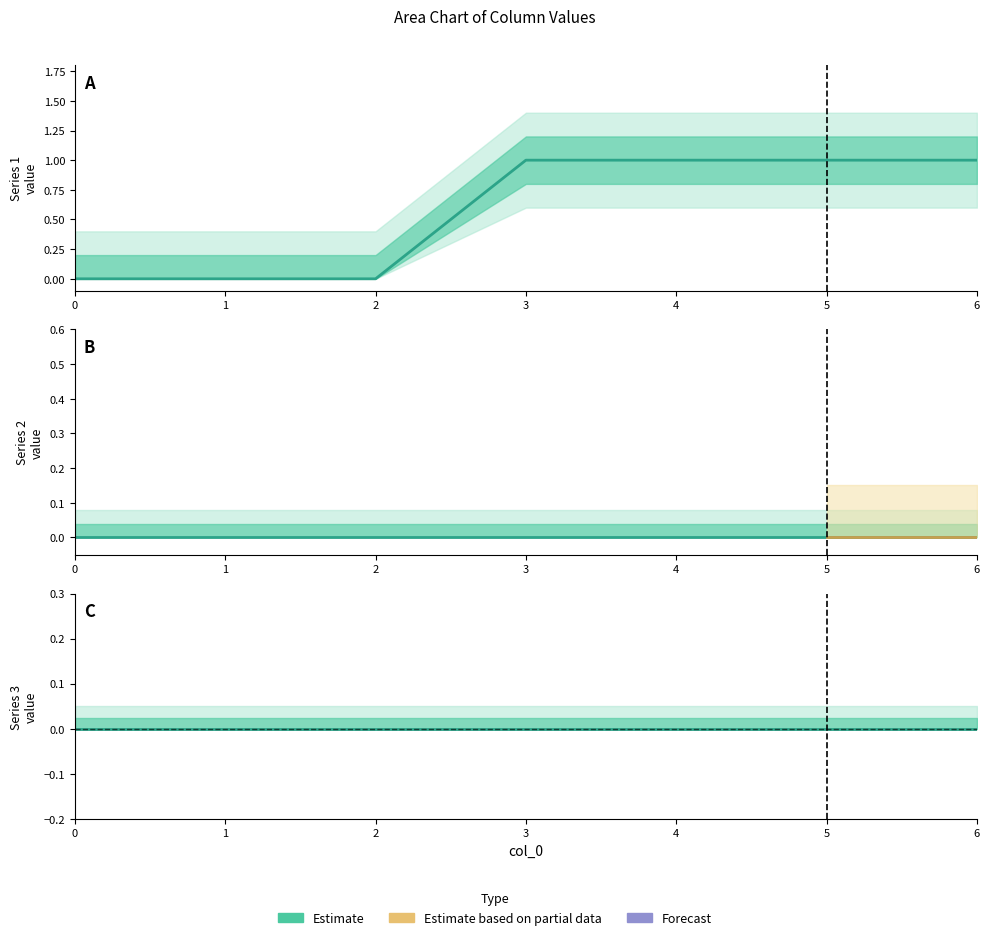

Which series changed the most between 3 and 5?

1